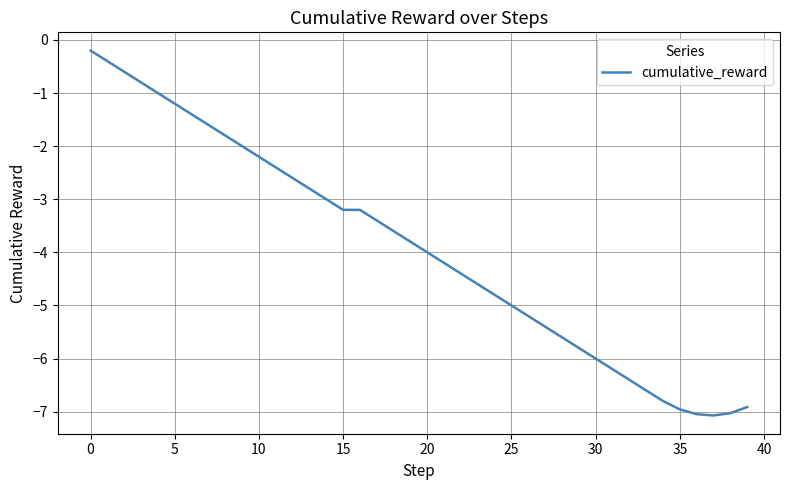

What is the difference between the maximum and minimum values?

6.9